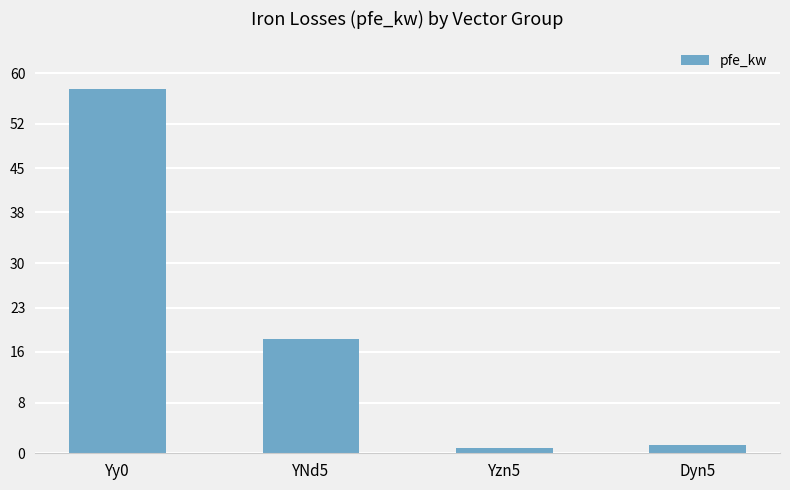

At which label is the value closest to 29?

YNd5